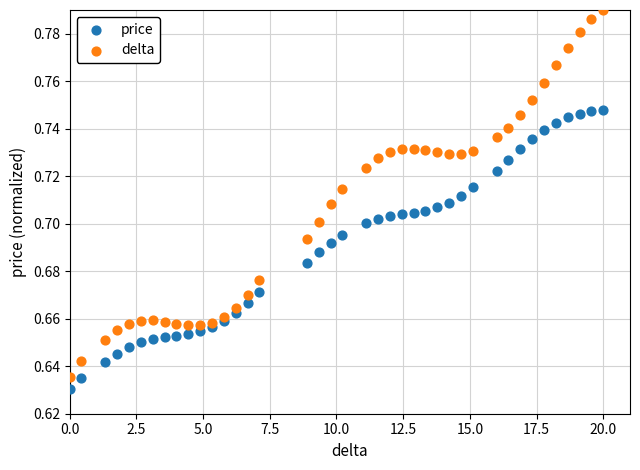

Which series has the largest Y range (max minus min)?

delta